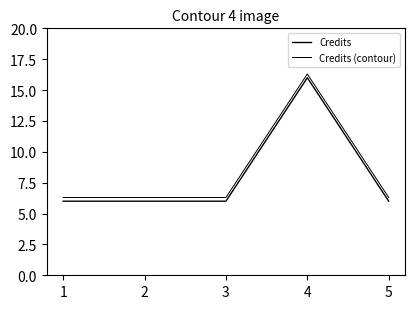

Is this an area chart (filled region under the line)?

No